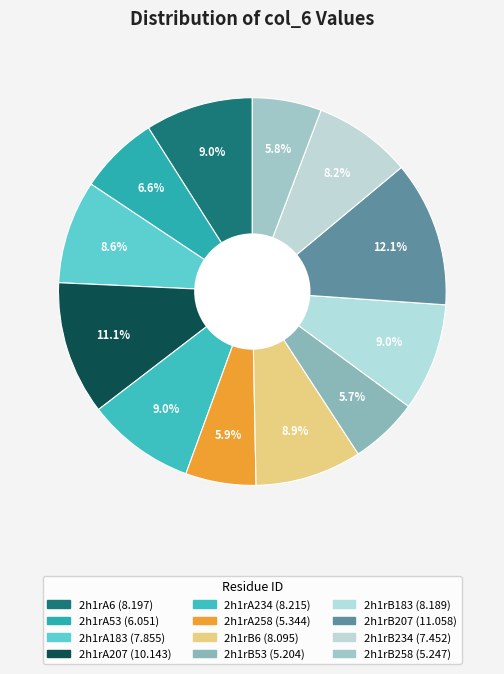

What percentage do 2h1rA207 and 2h1rB207 together represent?

23.3%